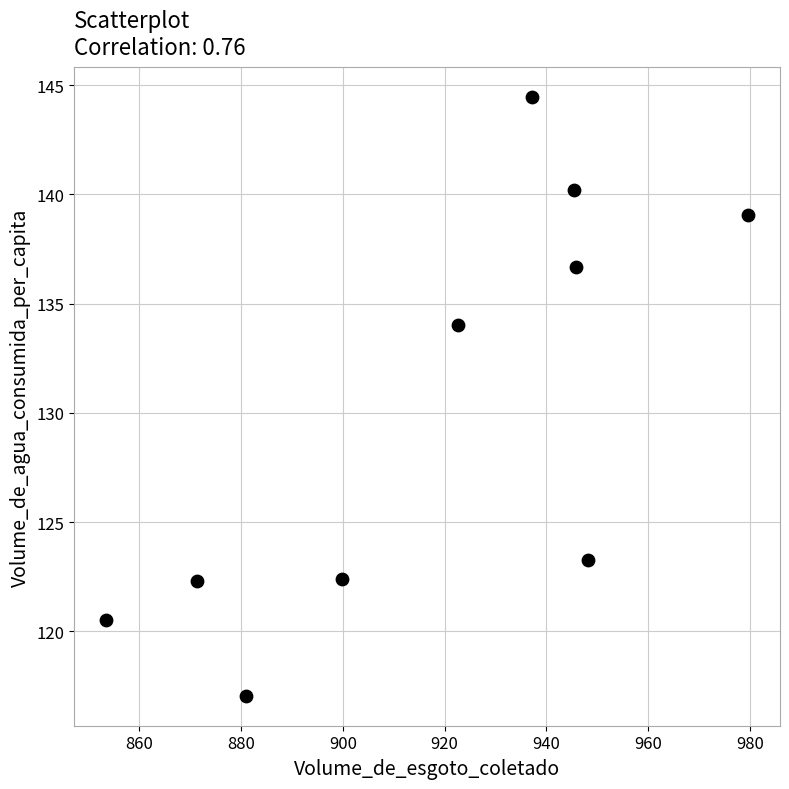

What Y value in the scatter plot is closest to 130?

134.0